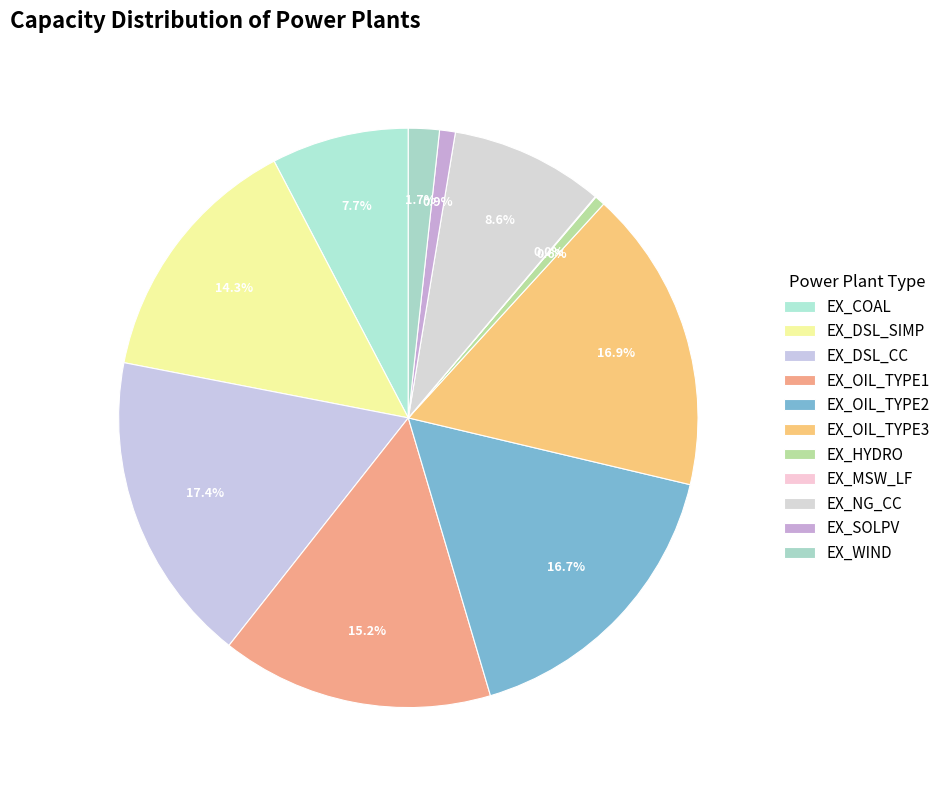

What portion of the pie excludes EX_DSL_SIMP?

85.7%